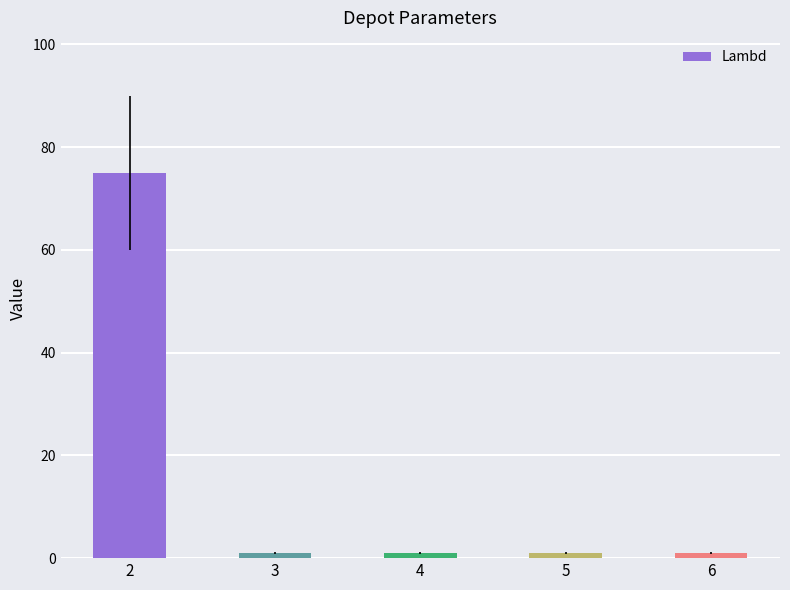

Reading left to right, what are all the values shown in this chart?

2=75	3=1	4=1	5=1	6=1